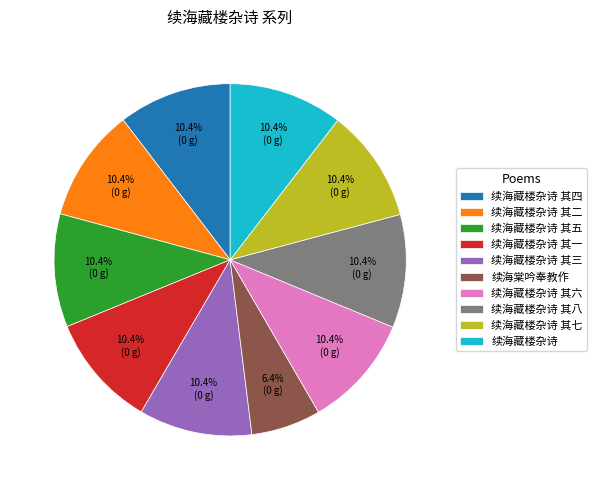

Between 续海藏楼杂诗 其五 and 续海棠吟奉教作, which is larger?

续海藏楼杂诗 其五